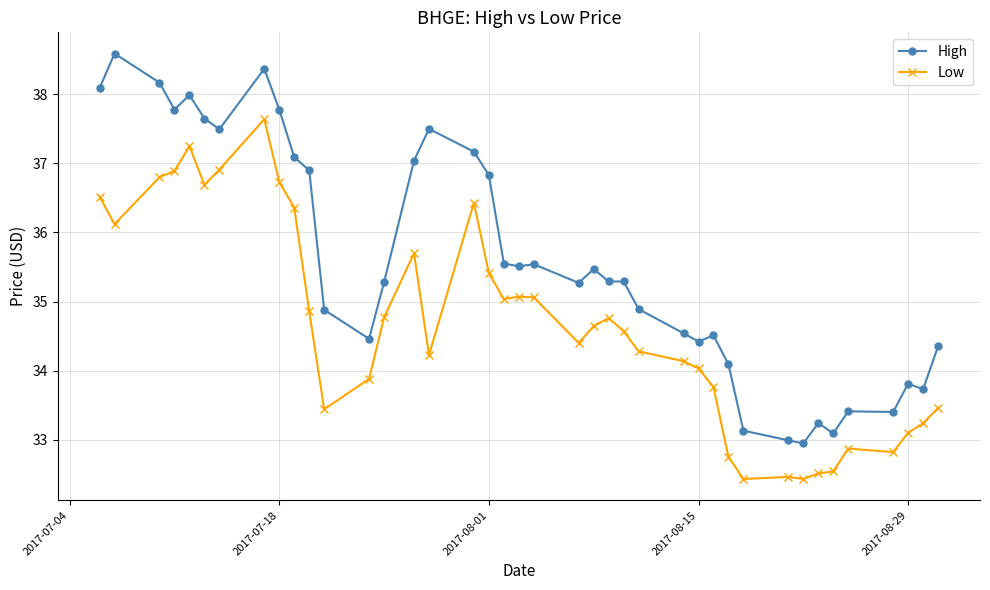

What is the difference between the second highest and second lowest values in the Low series?

4.8